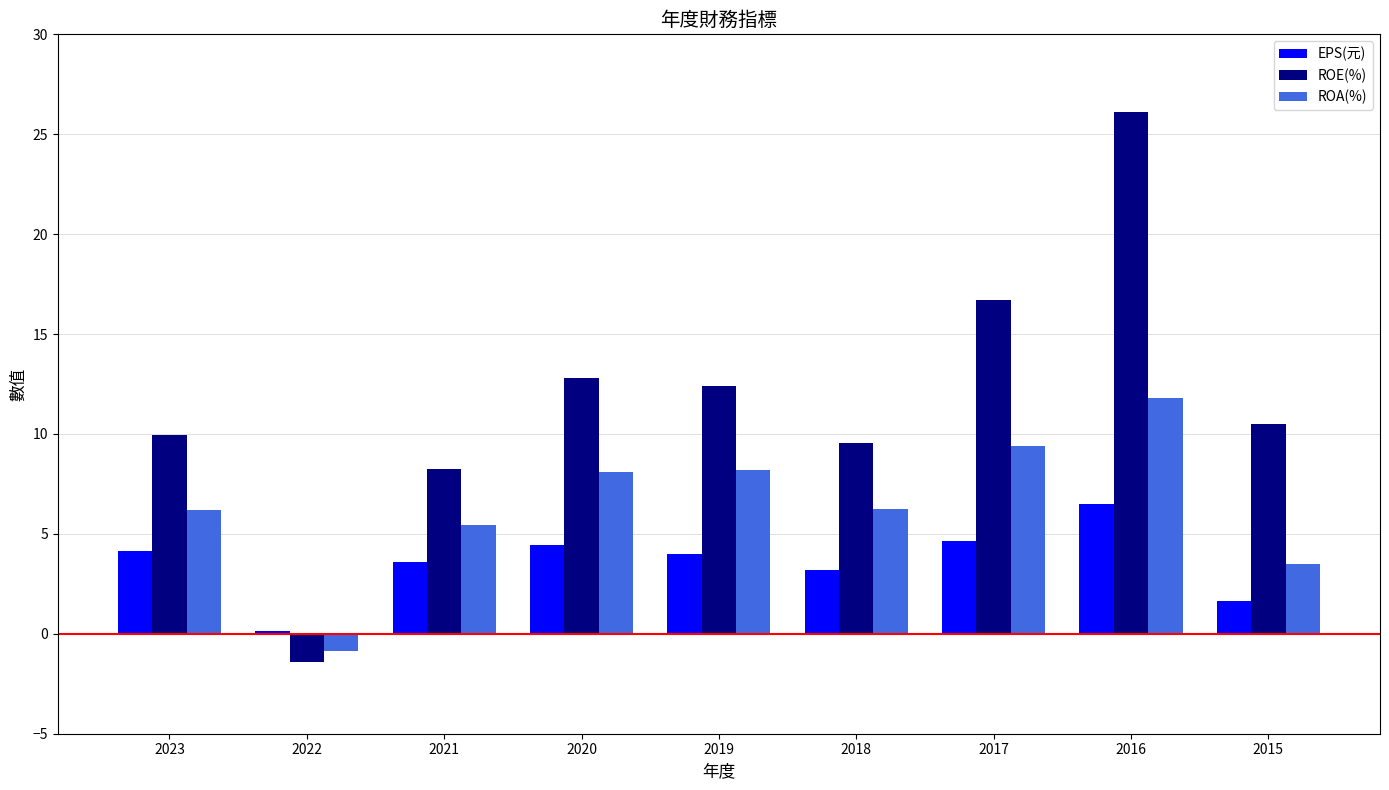

What is the minimum value for ROA(%)?

-0.9